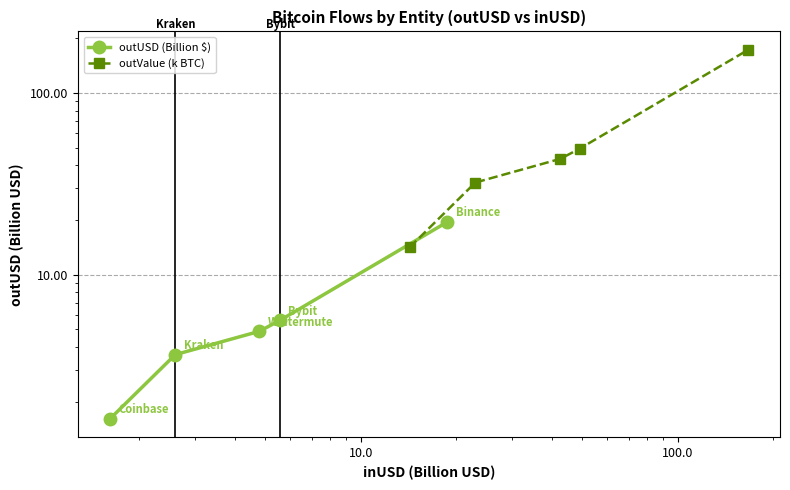

How many lines are shown in the chart?

2